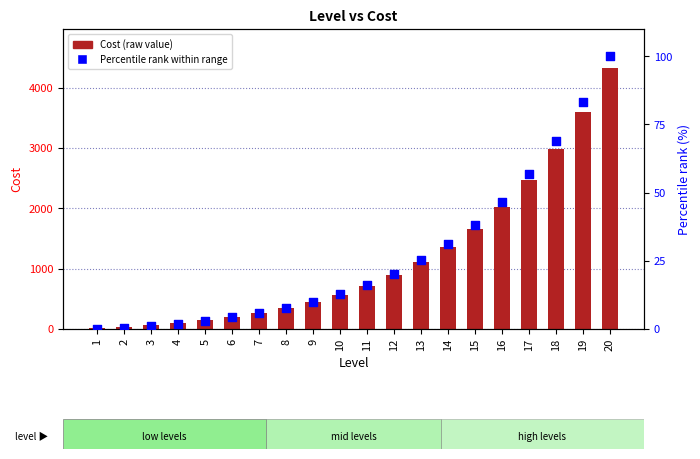

What are all the series names shown in the legend?

Cost (raw value), Percentile rank